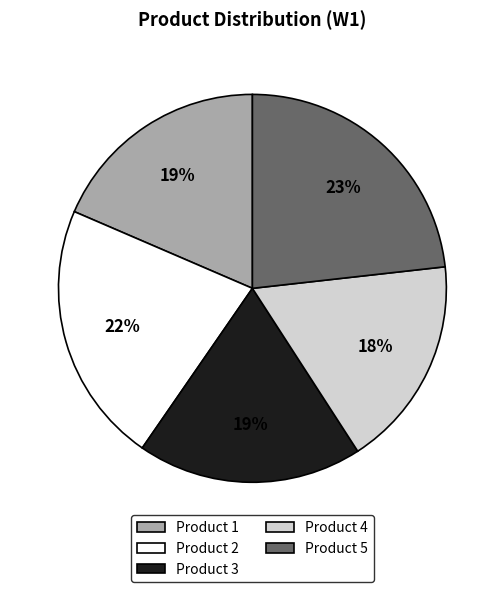

Does any single category account for the majority?

No